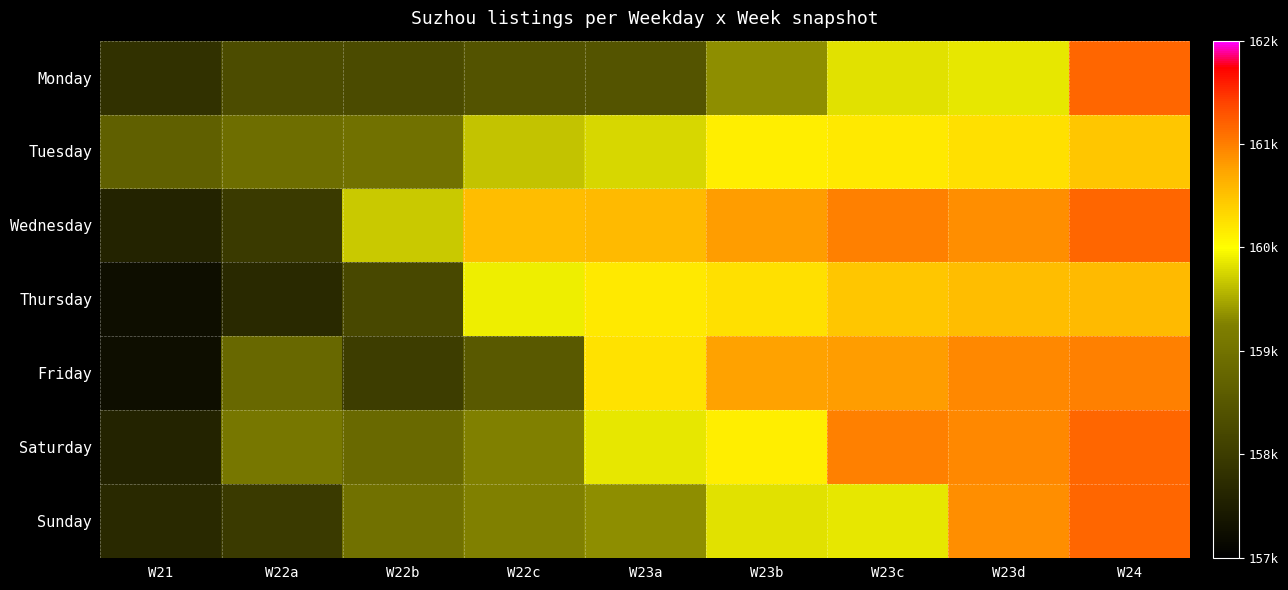

Reading left to right, list all the values displayed in this chart.

Monday: W21=157812	W22a=158308	W22b=158282	W22c=158413	W23a=158433	W23b=159330	W23c=159827	W23d=159861	W24=161161
Tuesday: W21=158671	W22a=158933	W22b=158974	W22c=159648	W23a=159769	W23b=160143	W23c=160178	W23d=160254	W24=160473
Wednesday: W21=157601	W22a=157974	W22b=159695	W22c=160552	W23a=160557	W23b=160802	W23c=161000	W23d=160900	W24=161161
Thursday: W21=157247	W22a=157695	W22b=158220	W22c=159895	W23a=160178	W23b=160254	W23c=160473	W23d=160552	W24=160557
Friday: W21=157247	W22a=158797	W22b=158003	W22c=158538	W23a=160242	W23b=160764	W23c=160802	W23d=160934	W24=161000
Saturday: W21=157601	W22a=159090	W22b=158821	W22c=159247	W23a=159861	W23b=160143	W23c=161000	W23d=160934	W24=161161
Sunday: W21=157695	W22a=157974	W22b=158977	W22c=159247	W23a=159330	W23b=159827	W23c=159861	W23d=160900	W24=161161